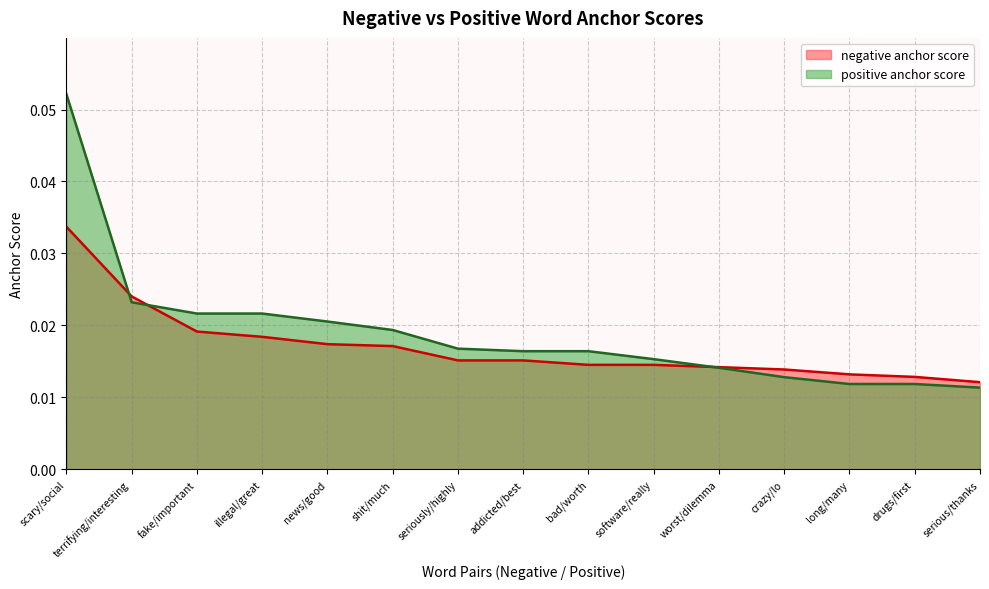

Rank the categories by negative anchor score value from lowest to highest.

serious/thanks, drugs/first, long/many, crazy/lo, worst/dilemma, bad/worth, software/really, seriously/highly, addicted/best, shit/much, news/good, illegal/great, fake/important, terrifying/interesting, scary/social